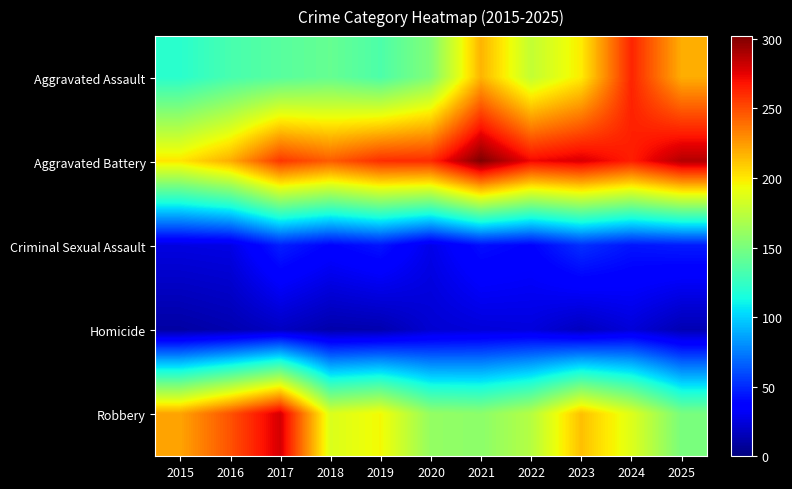

At 2022, list the series in order from largest to smallest.

Aggravated Battery, Aggravated Assault, Robbery, Criminal Sexual Assault, Homicide